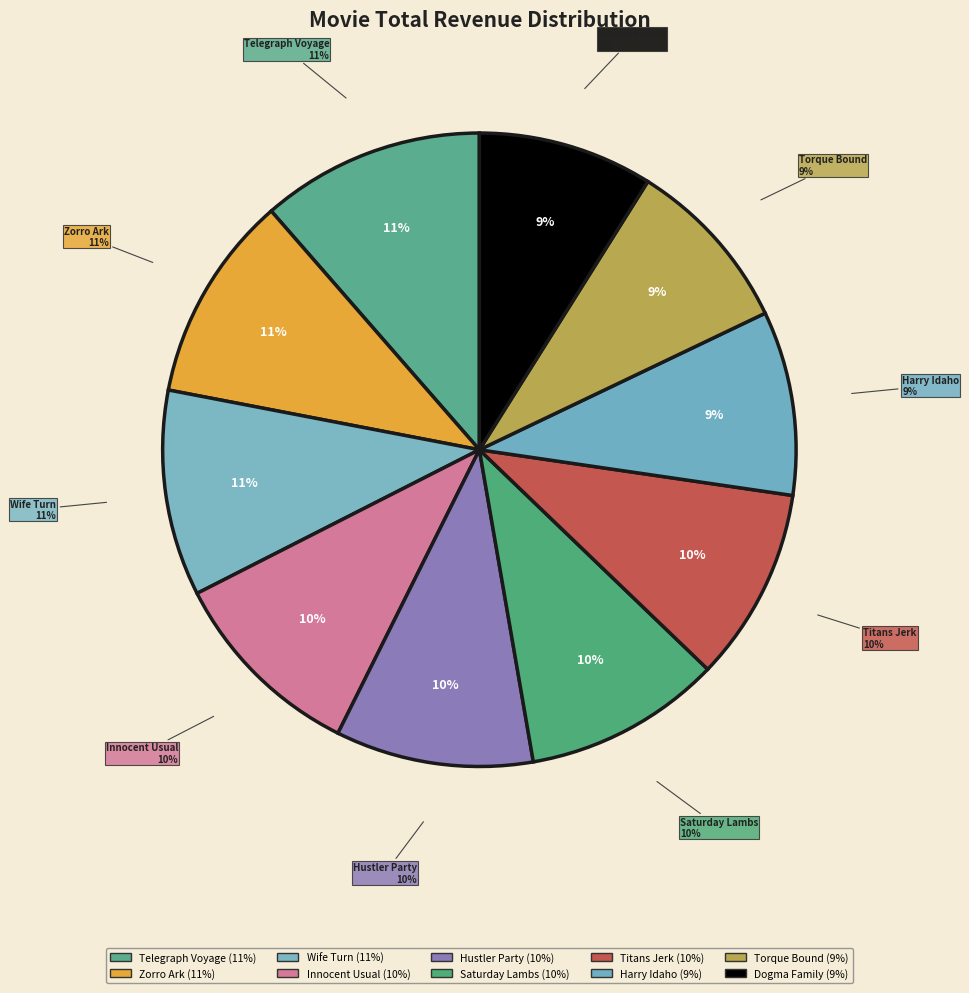

What percentage is NOT represented by Telegraph Voyage?

88.6%